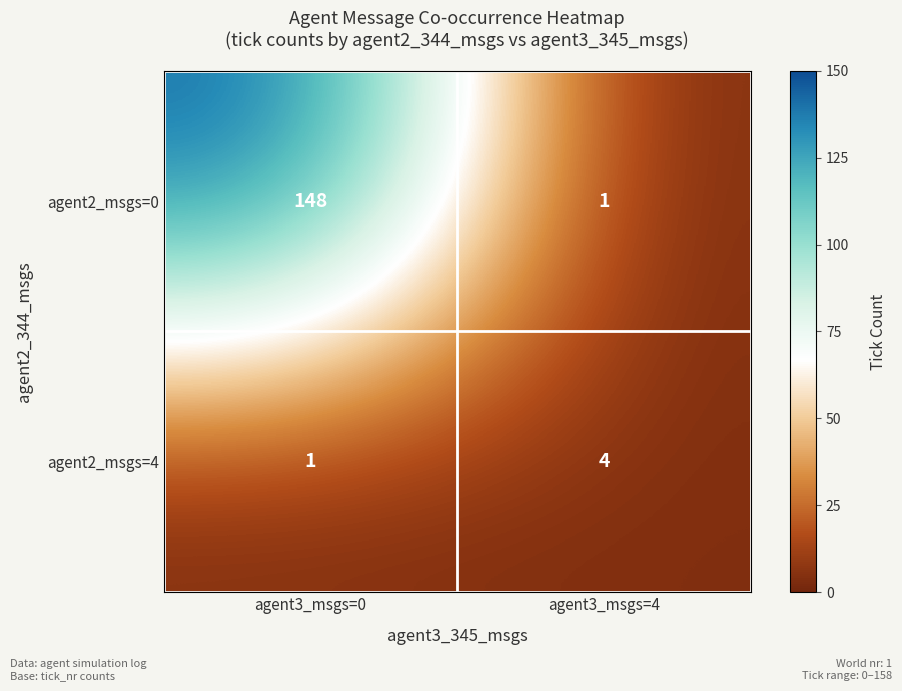

Is it true that agent2_msgs=0 equals 1 at agent3_msgs=4?

True